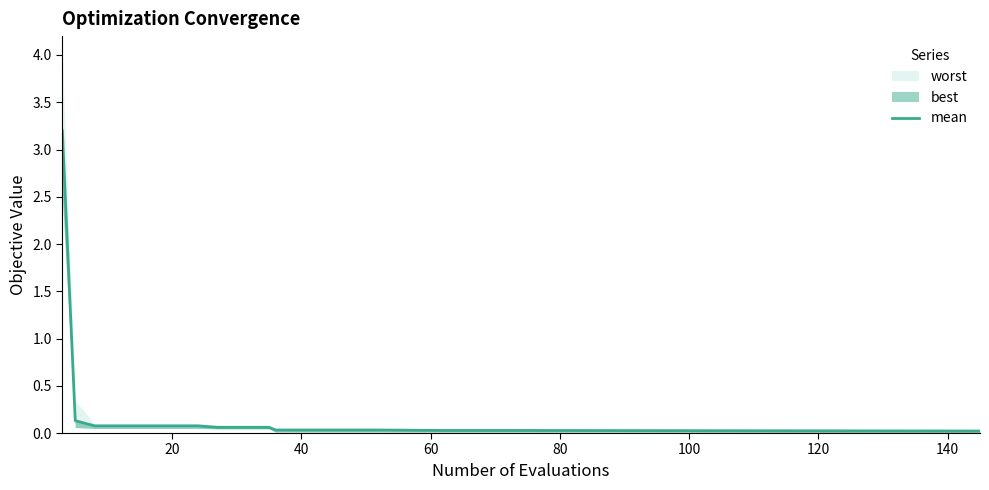

Reading right to left, transcribe all the data shown in this chart.

0.0	0.0	0.0	0.0	0.0	0.0	0.0	0.0	0.0	0.0	0.1	0.1	0.1	0.1	0.1	0.1	0.1	0.1	0.1	3.2